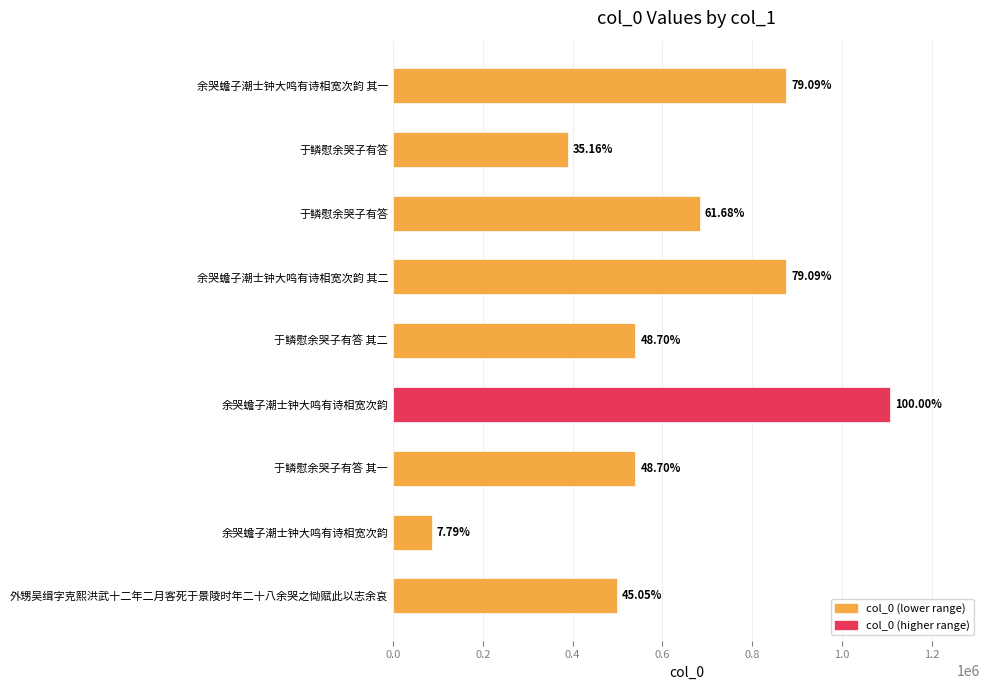

Does the chart contain stacked bars?

No